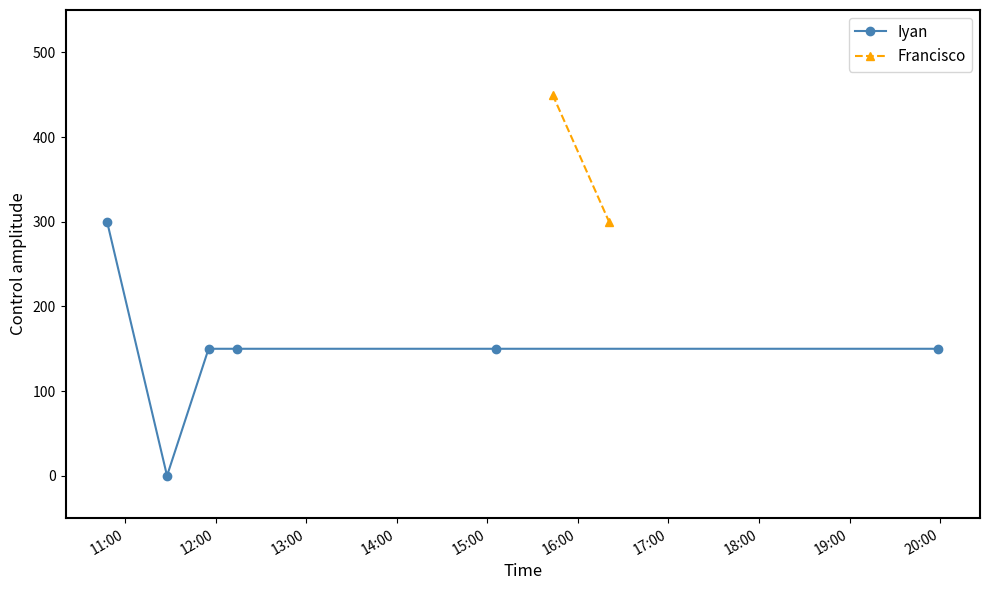

What is the highest value of the Iyan series?

300